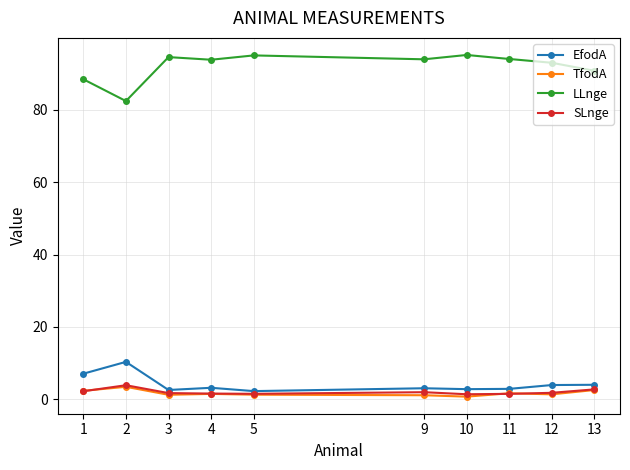

What is the highest value of the SLnge series?

3.8